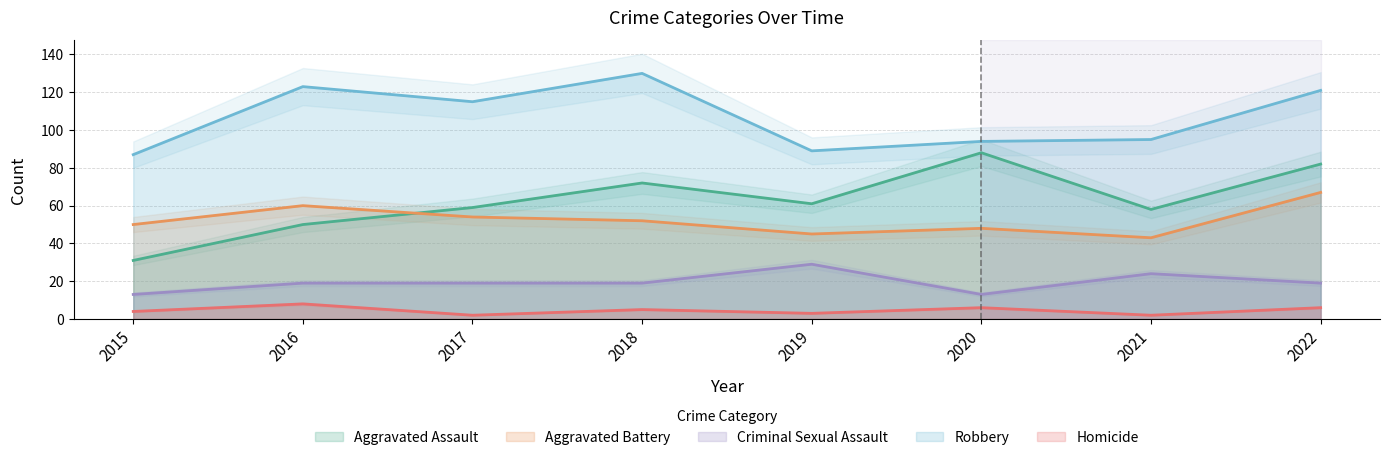

What is the difference between the highest and lowest values at 2015?

83